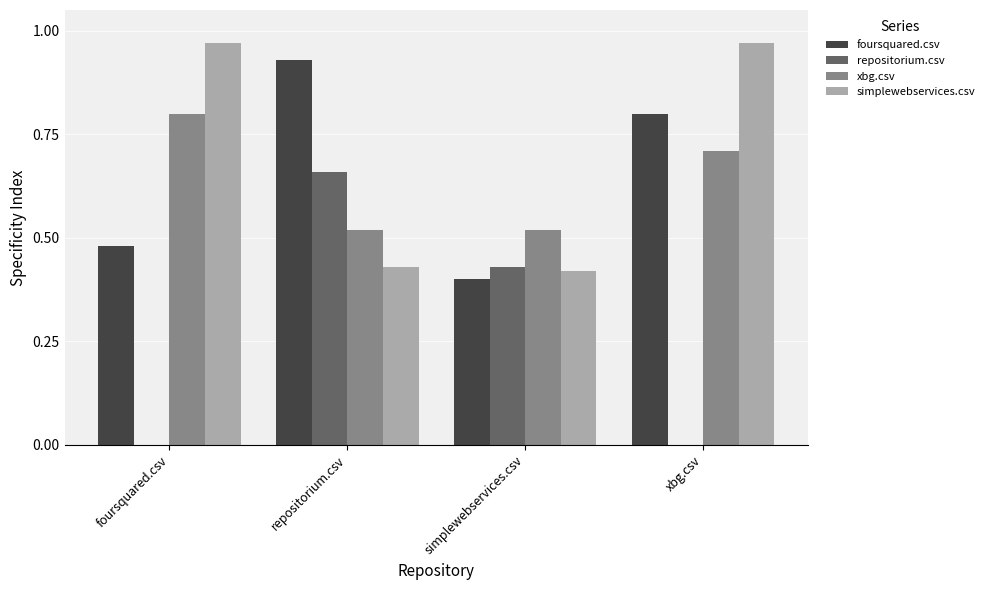

Which category has the highest value in the foursquared.csv series?

repositorium.csv